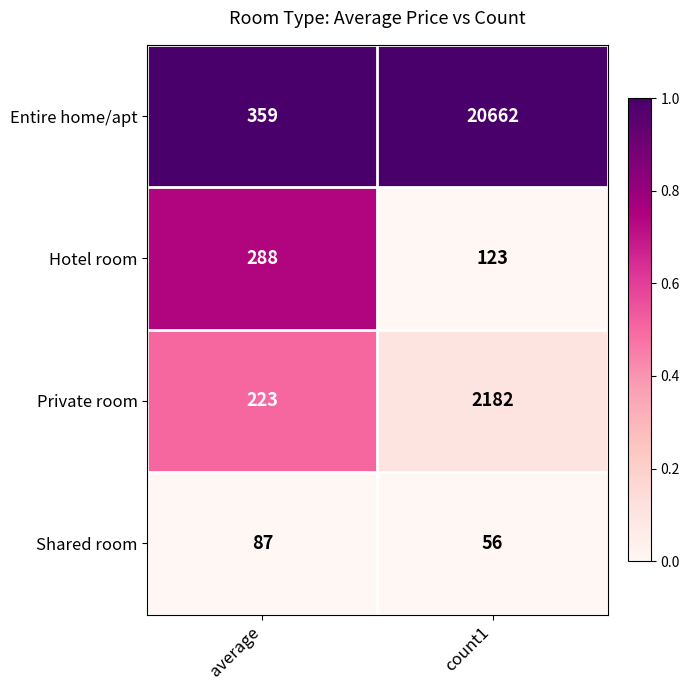

What value does the Entire home/apt series have at average, to the nearest 10?

360